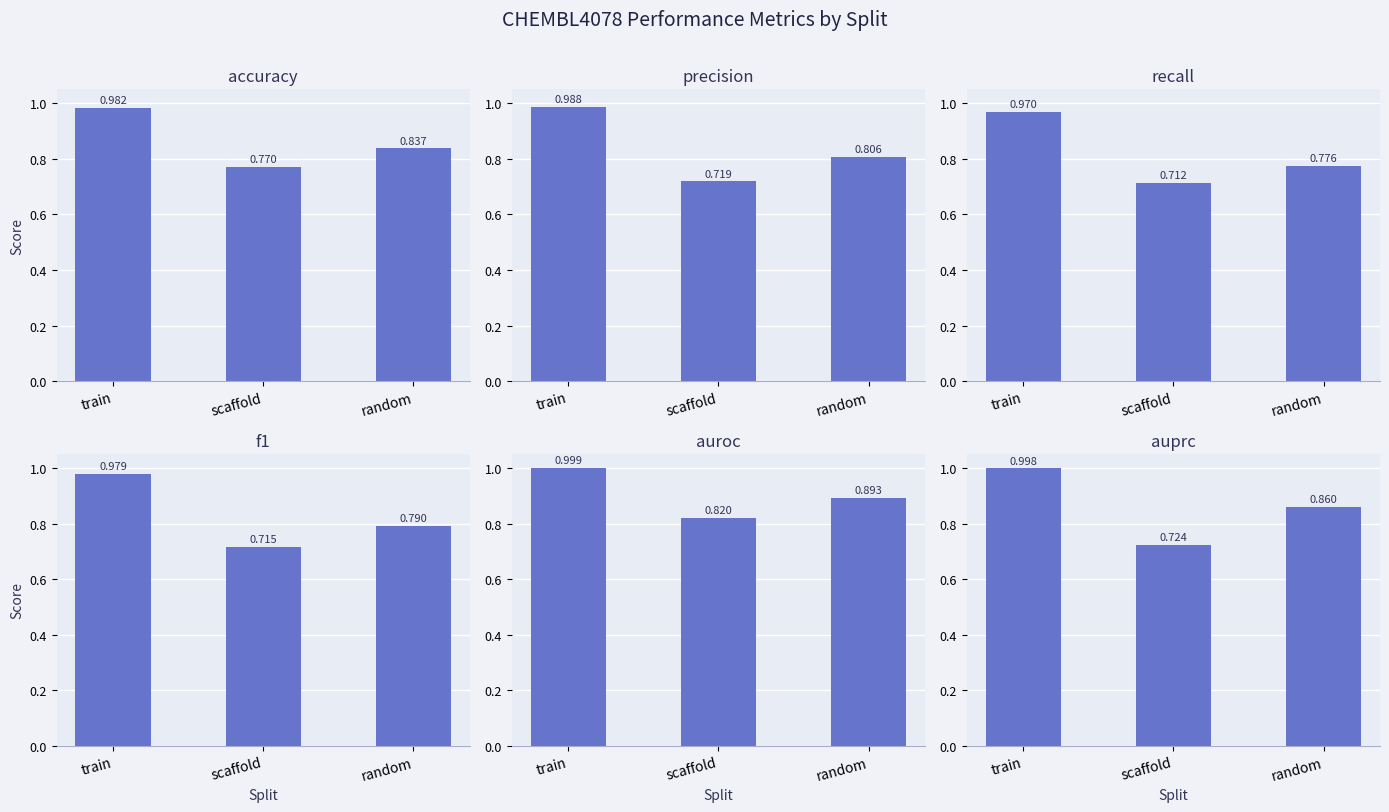

Which series has the largest total across all categories?

auroc